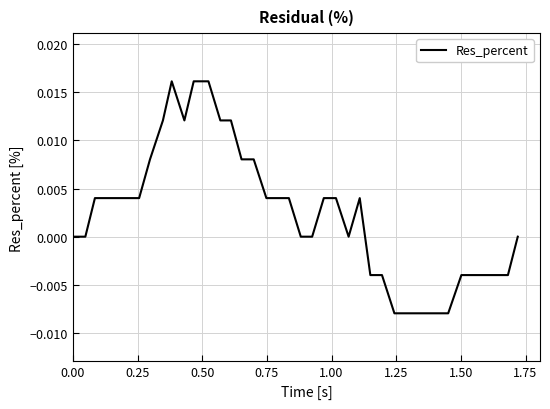

Is this an area chart (filled region under the line)?

No